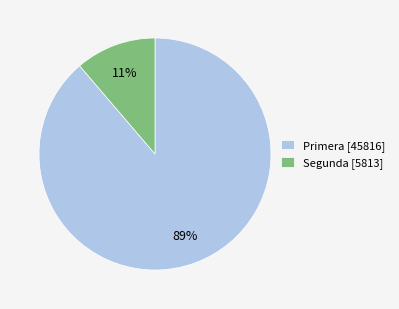

Is it true that Primera [45816] is 89% of the pie?

True